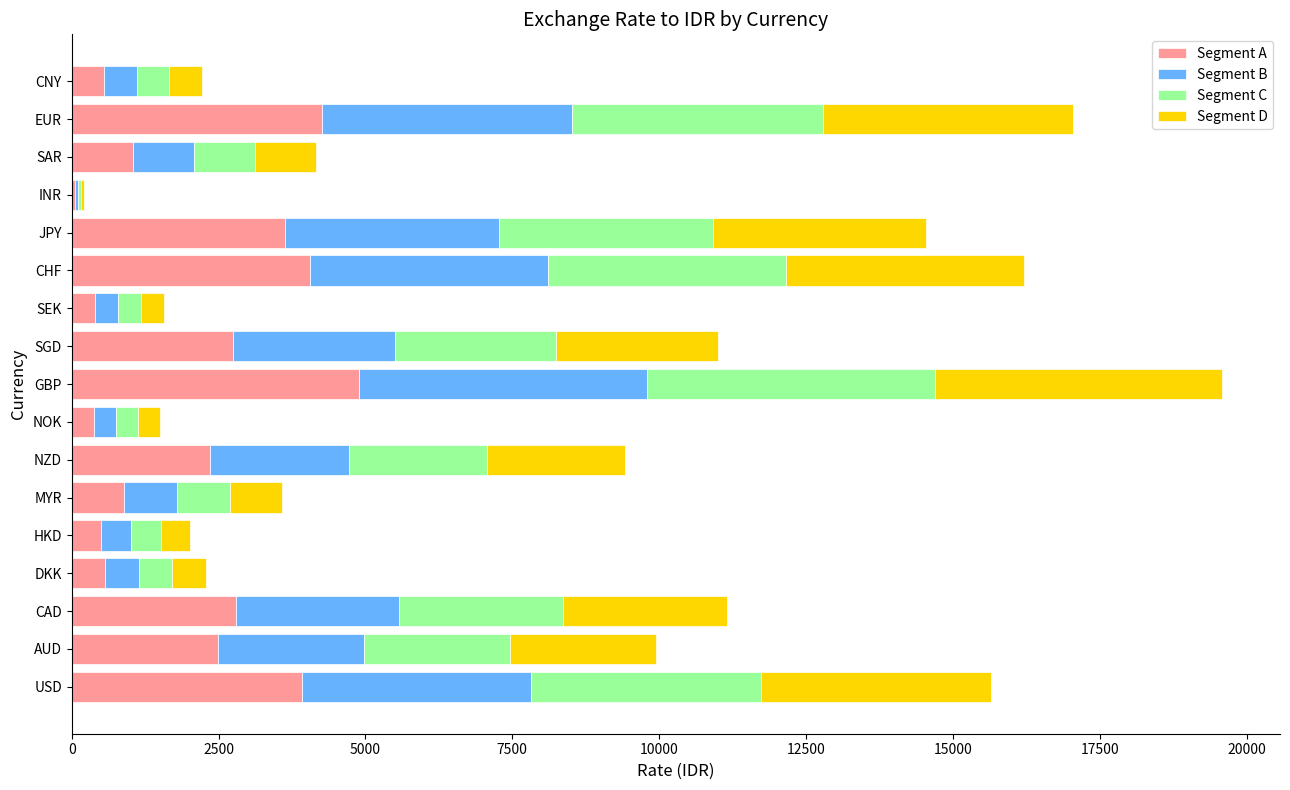

What value does the Segment A series have at AUD?

2488.7